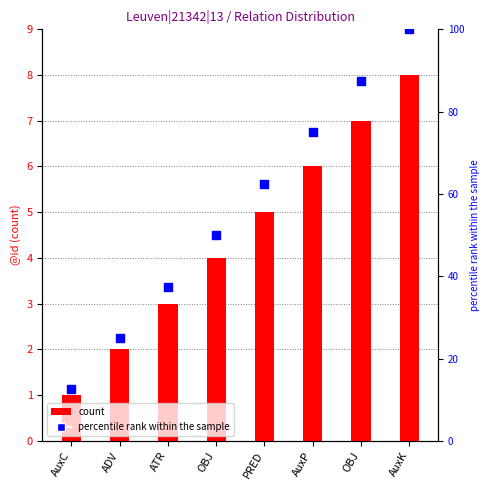

At which category is the sum across all series the highest?

AuxK